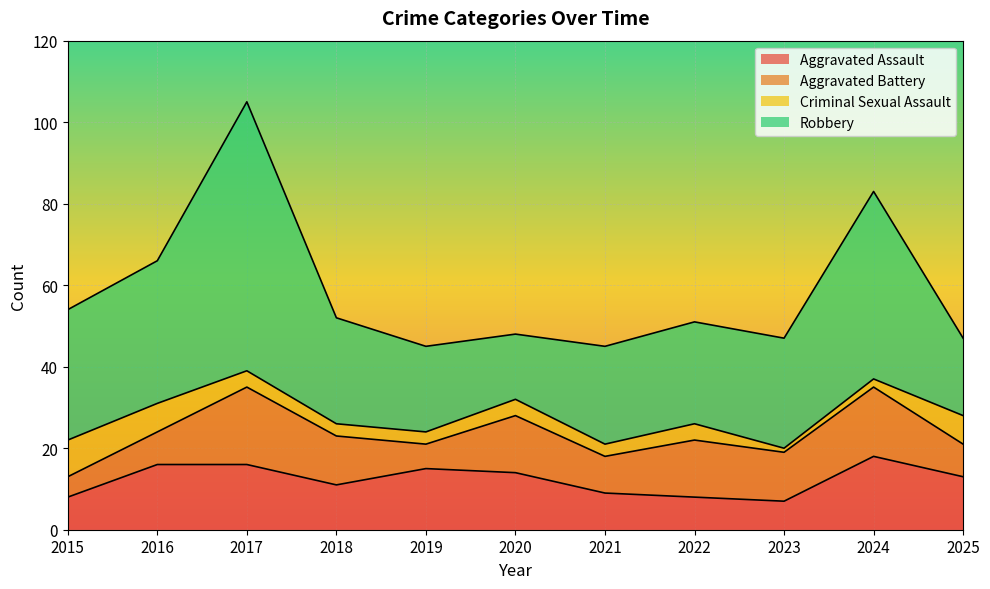

In Robbery, how many points are higher than both neighbors (excluding endpoints)?

2